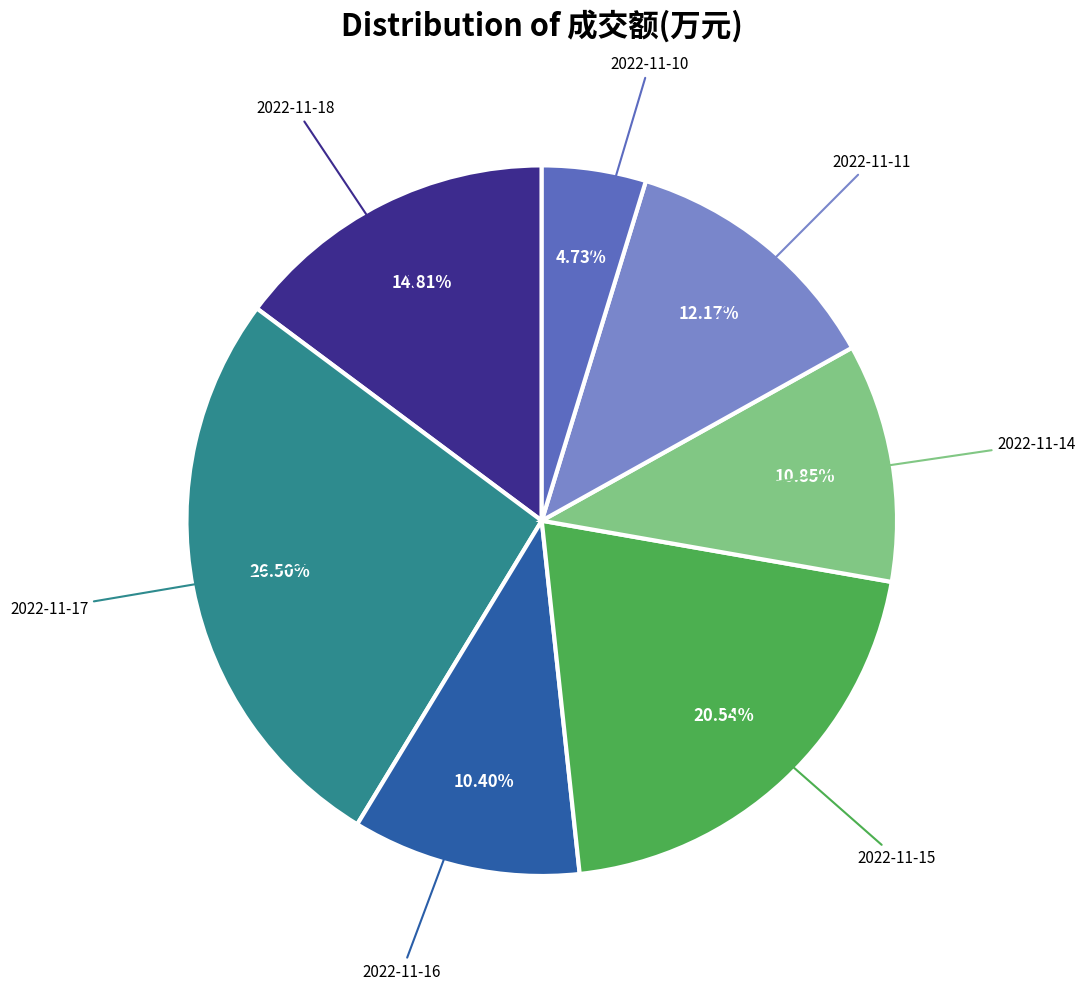

Is there a majority slice in this chart?

No